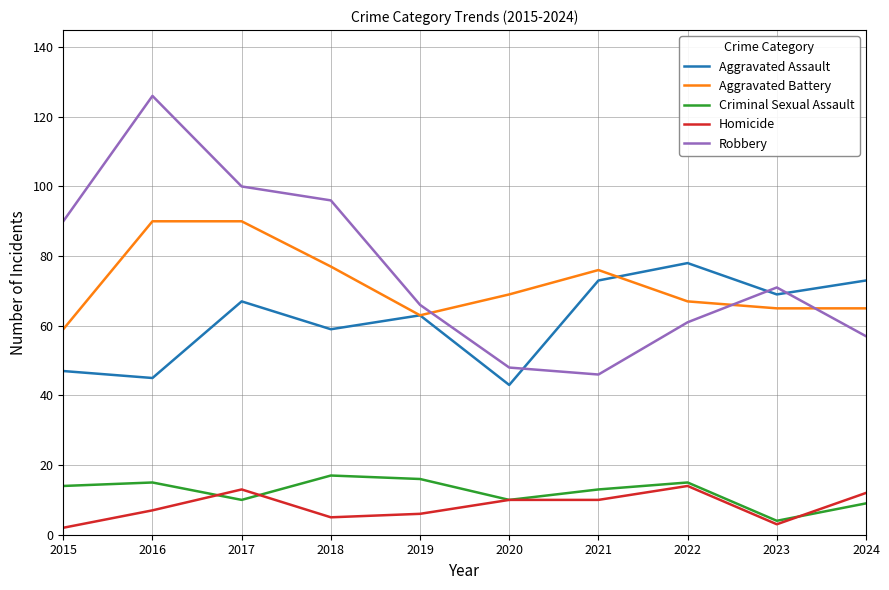

Reading left to right, transcribe all the data shown in this chart.

Aggravated Assault: 47	45	67	59	63	43	73	78	69	73
Aggravated Battery: 59	90	90	77	63	69	76	67	65	65
Criminal Sexual Assault: 14	15	10	17	16	10	13	15	4	9
Homicide: 2	7	13	5	6	10	10	14	3	12
Robbery: 90	126	100	96	66	48	46	61	71	57